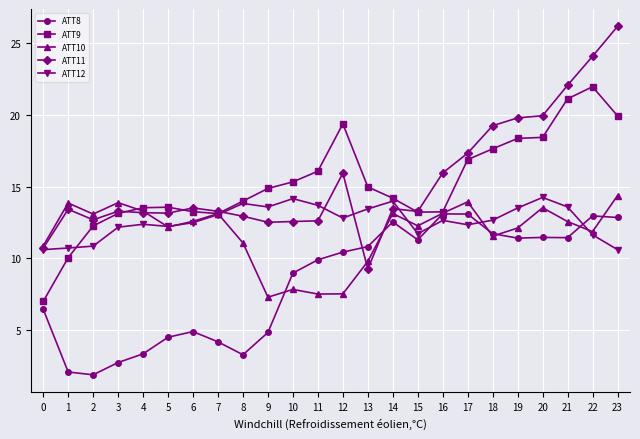

How many lines are shown in the chart?

5